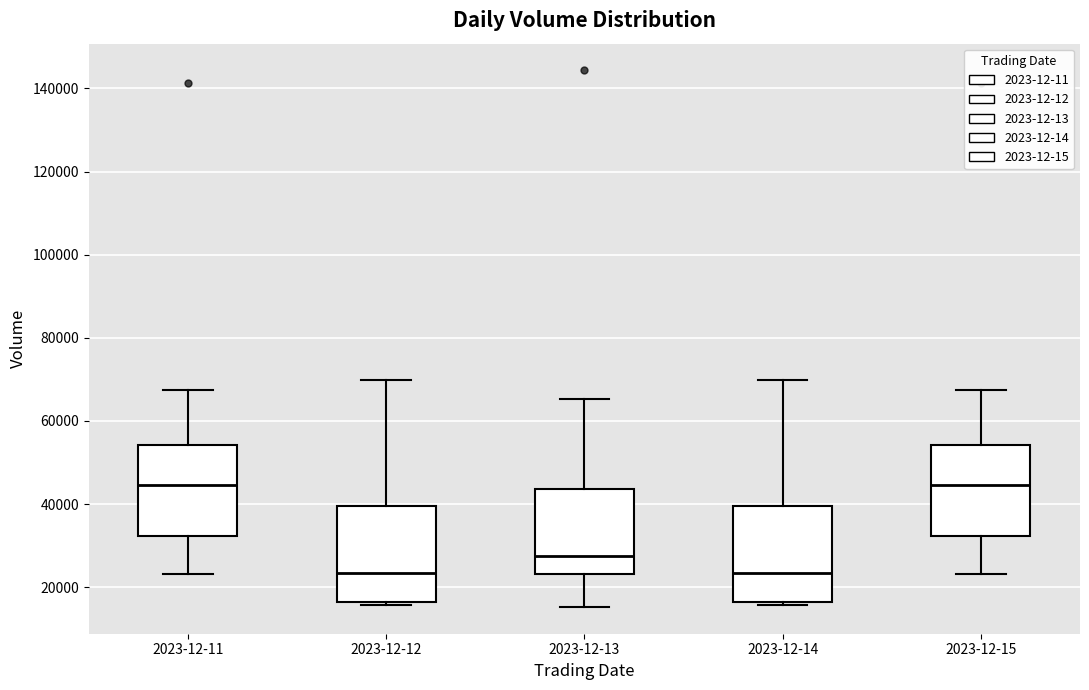

Reading left to right, transcribe this box plot: for each box, give where its median line is, the range the box spans, and where its two whiskers end, as read against the y-axis. The values are not printed on the chart, so give them approximately, as read against the axis.

2023-12-11: median 44000, box 32000 to 54000, whiskers 24000 to 68000
2023-12-12: median 24000, box 16000 to 40000, whiskers 16000 (just below the box's lower edge) to 70000
2023-12-13: median 28000, box 24000 to 44000, whiskers 16000 to 66000
2023-12-14: median 24000, box 16000 to 40000, whiskers 16000 (just below the box's lower edge) to 70000
2023-12-15: median 44000, box 32000 to 54000, whiskers 24000 to 68000